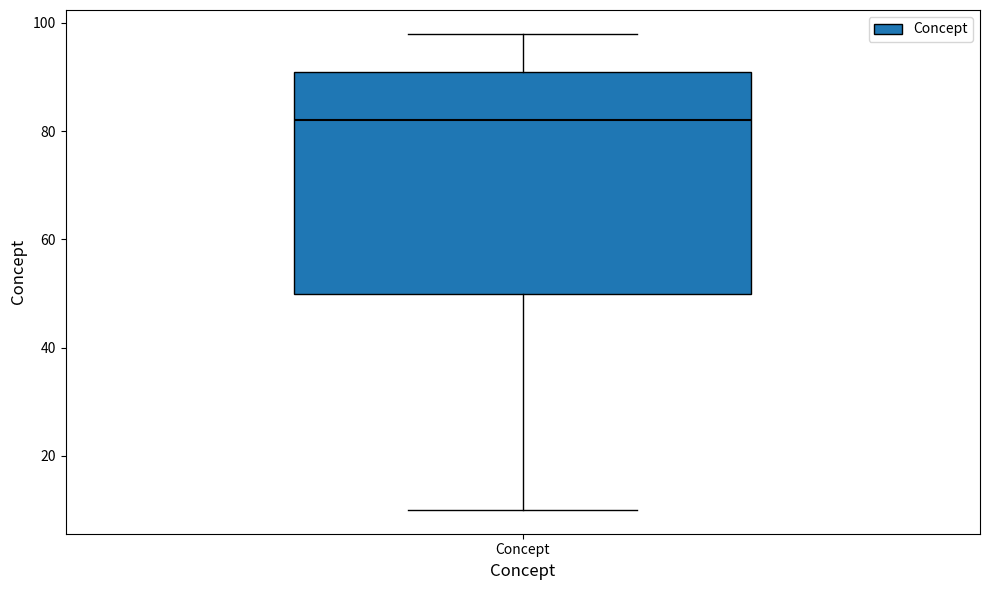

Transcribe this box plot: give where the median line is, the range the box spans, and where the two whiskers end, as read against the y-axis. The values are not printed on the chart, so give them approximately, as read against the axis.

median 82, box 50 to 92, whiskers 10 to 98